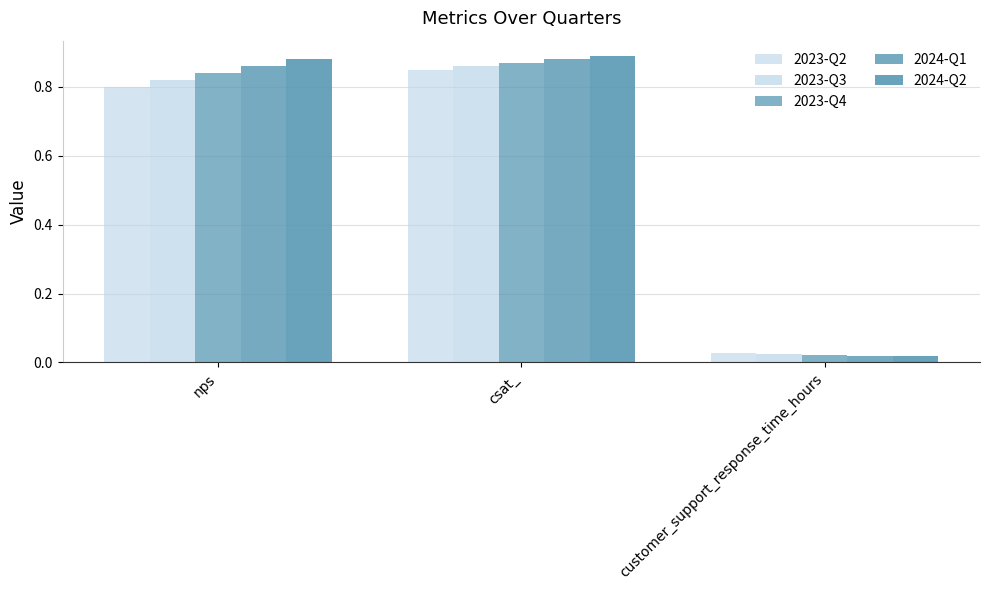

What value does the 2024-Q2 series have at csat_?

0.9